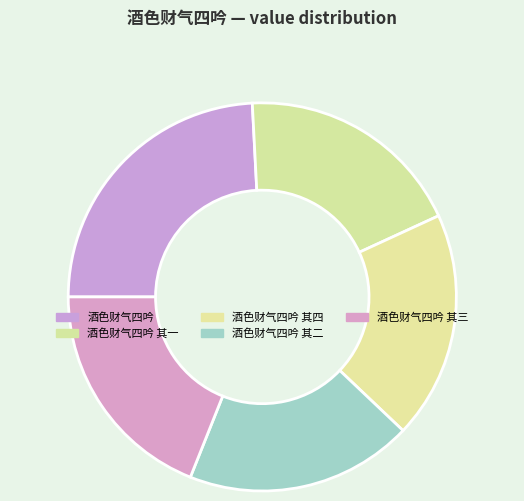

Count the number of slices in the pie.

5